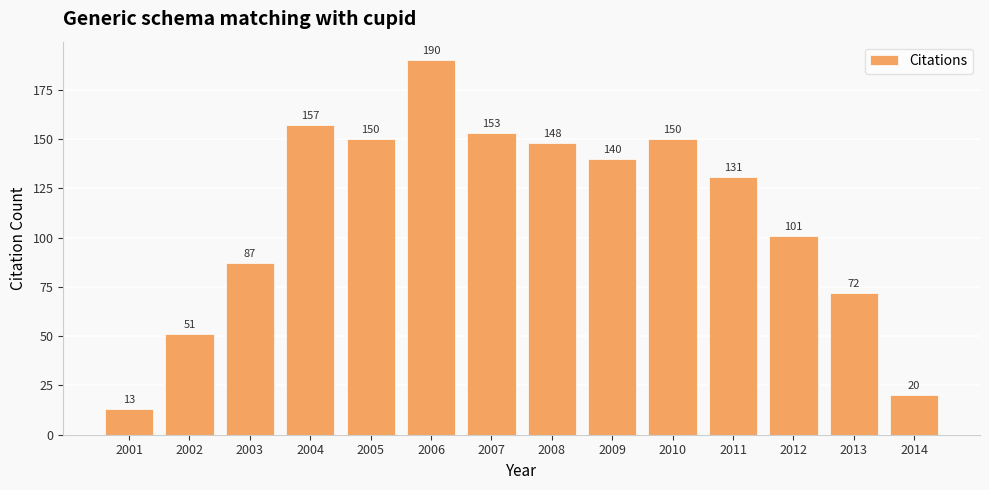

The value at 2014 is 10. True or false?

False